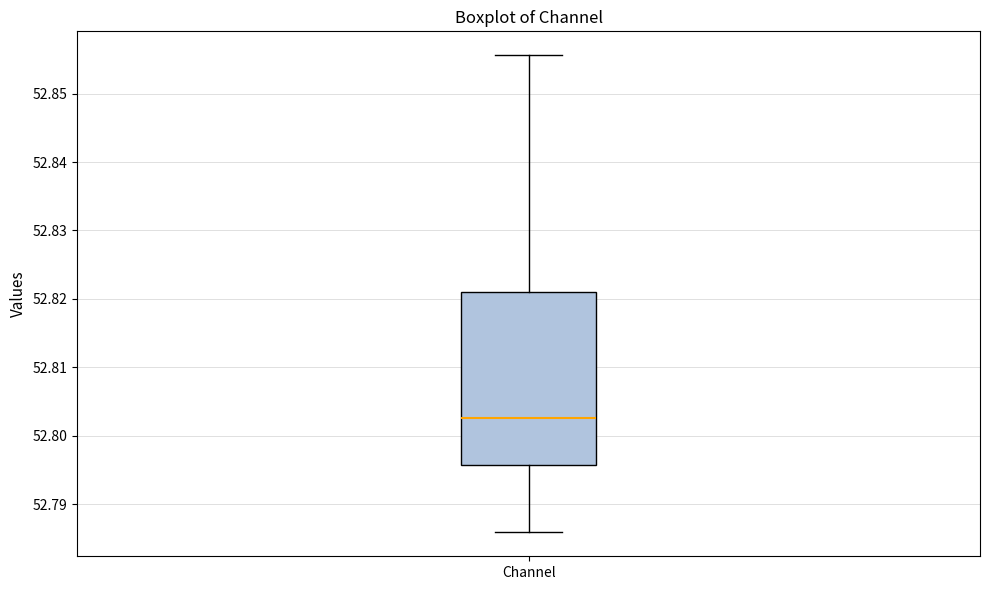

Transcribe this box plot: give where the median line is, the range the box spans, and where the two whiskers end, as read against the y-axis. The values are not printed on the chart, so give them approximately, as read against the axis.

median 52.803, box 52.796 to 52.821, whiskers 52.786 to 52.856